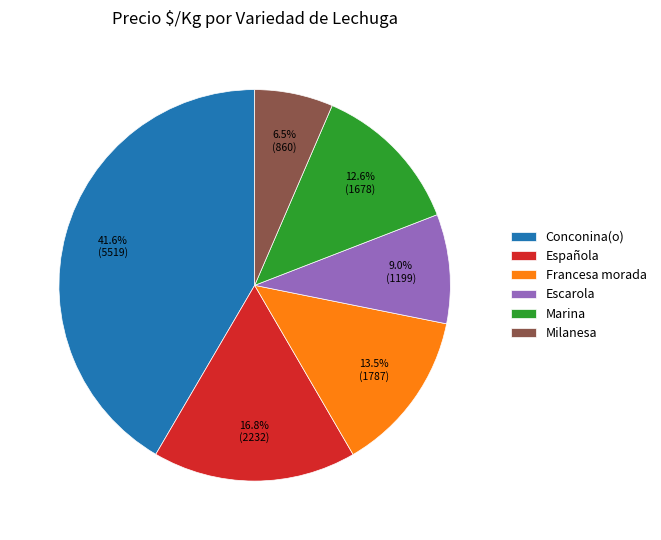

True or false: Escarola accounts for 16% of the total.

False